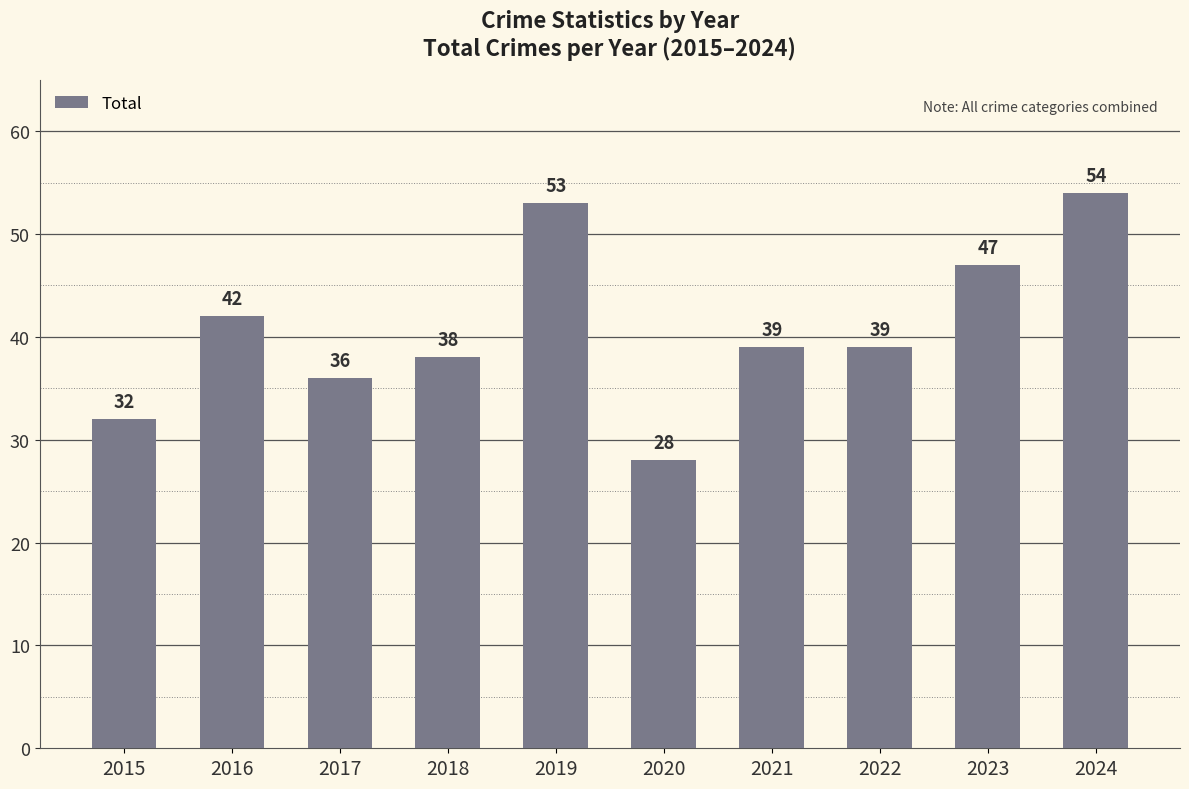

Reading right to left, extract all data points from this chart.

54	47	39	39	28	53	38	36	42	32